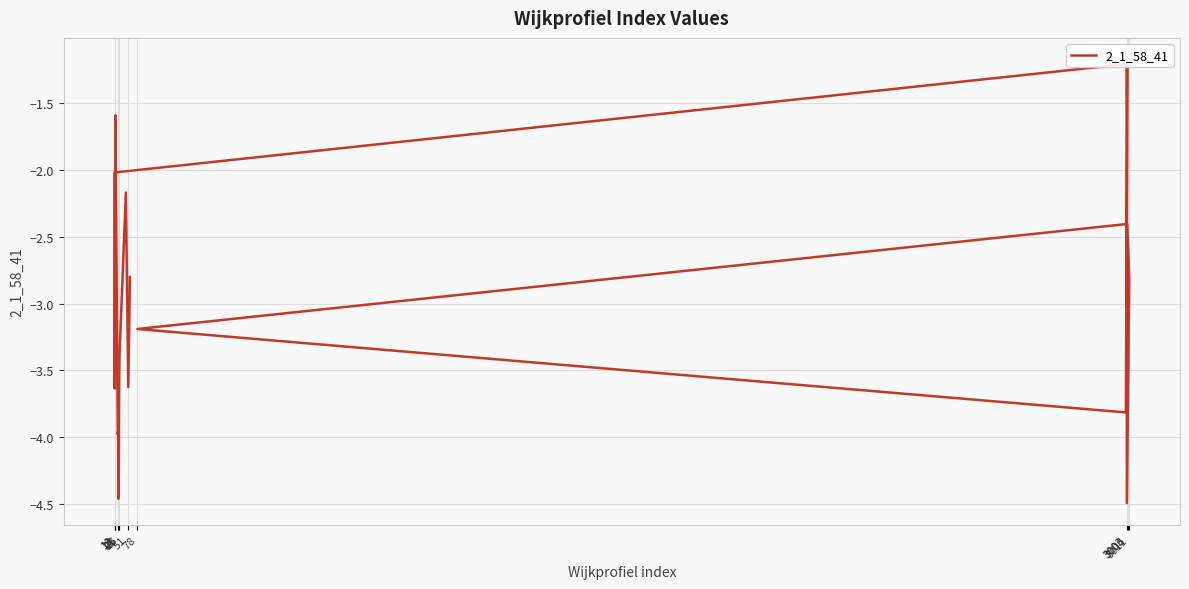

Is this an area chart (filled region under the line)?

No